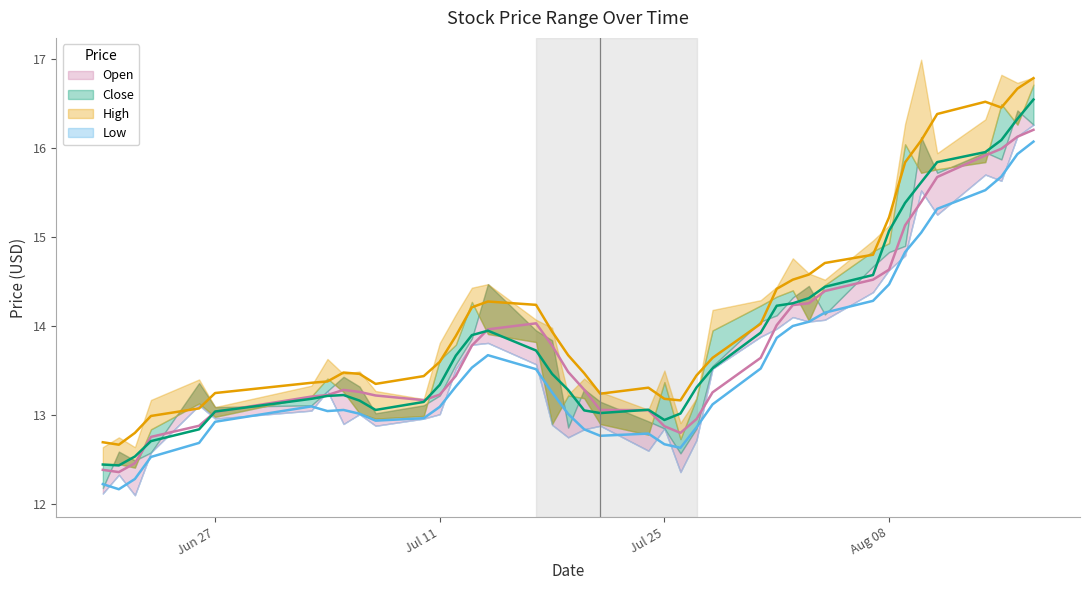

True or false: Low and Close intersect in this chart.

False